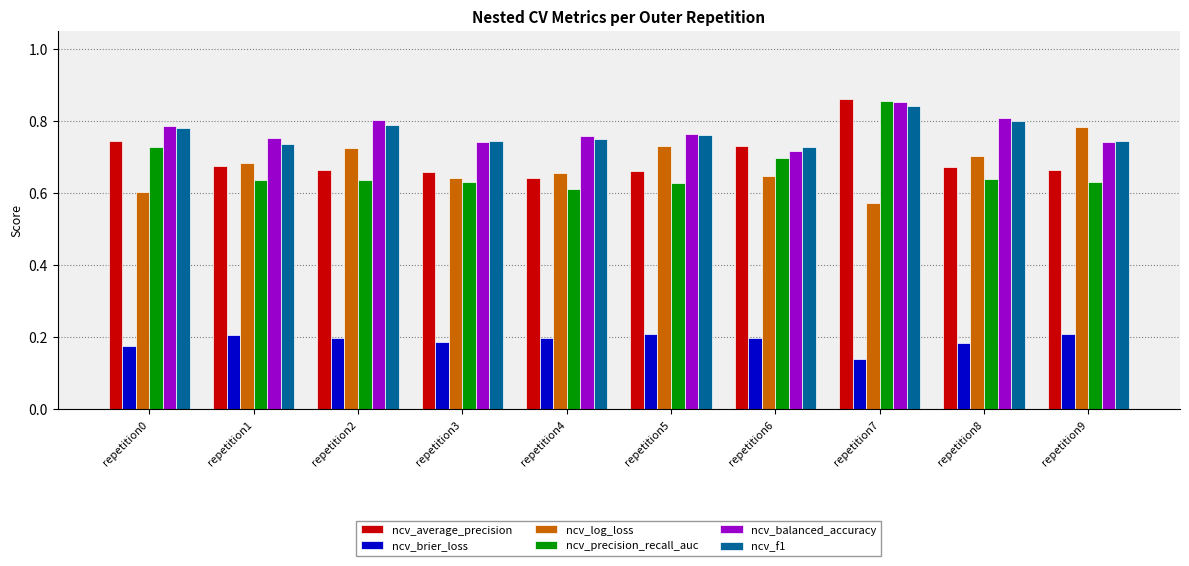

The ncv_average_precision series shows 1.5 at repetition7. True or false?

False